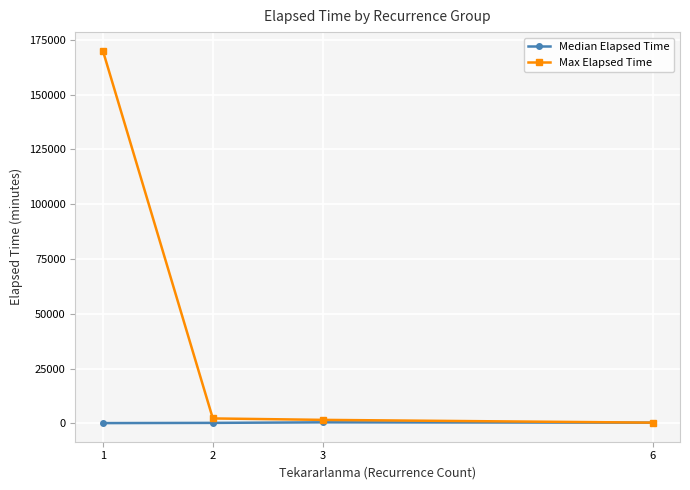

Rank the series by their average value, from lowest to highest.

Median Elapsed Time, Max Elapsed Time